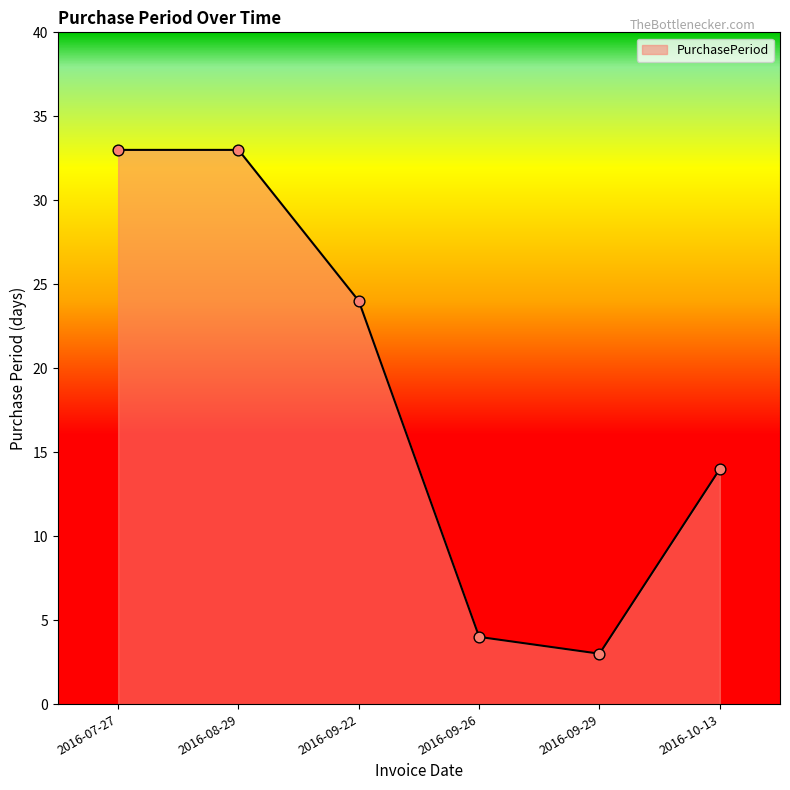

Which has a higher value, 2016-08-29 or 2016-09-26?

2016-08-29